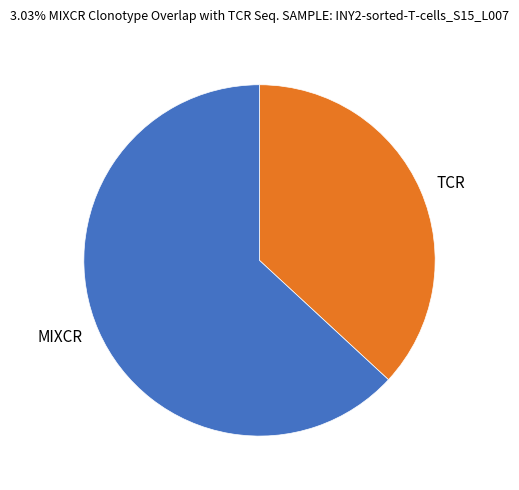

Rank the categories by value from highest to lowest.

MIXCR, TCR